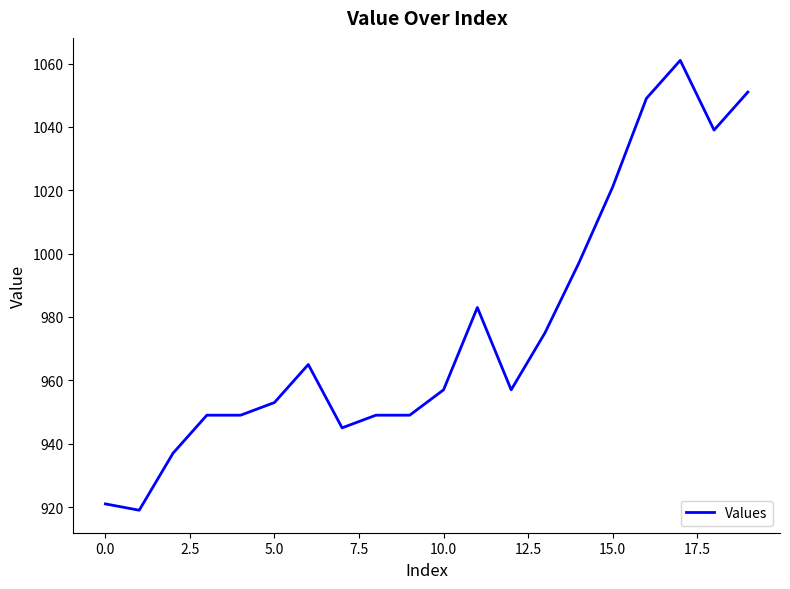

What is the smallest value displayed?

919